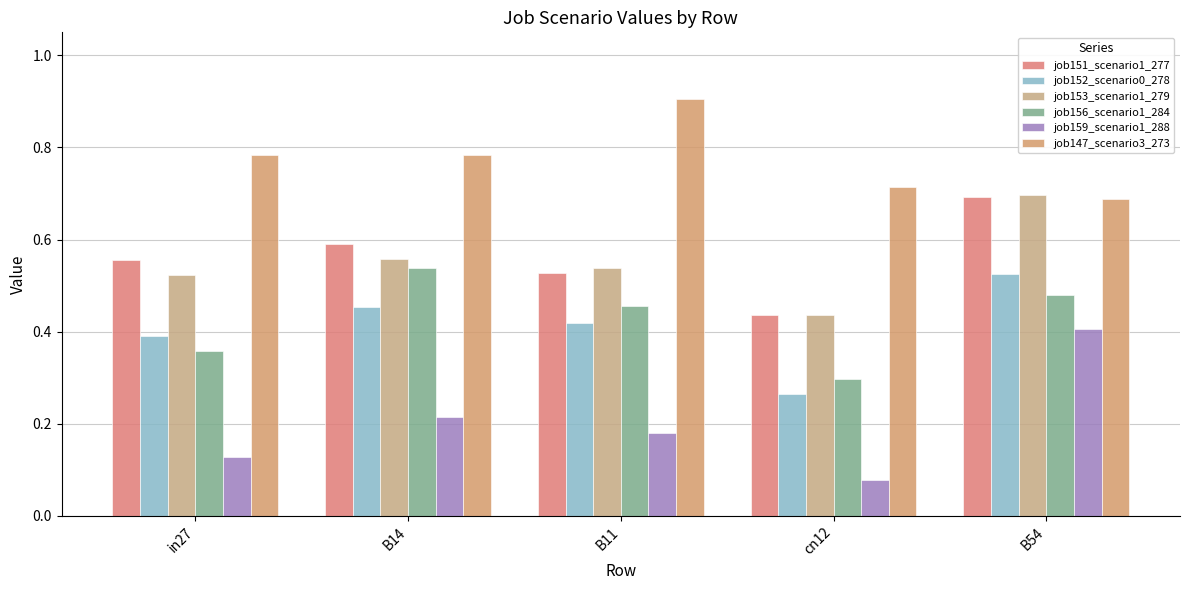

Which series has the largest range (max minus min)?

job159_scenario1_288